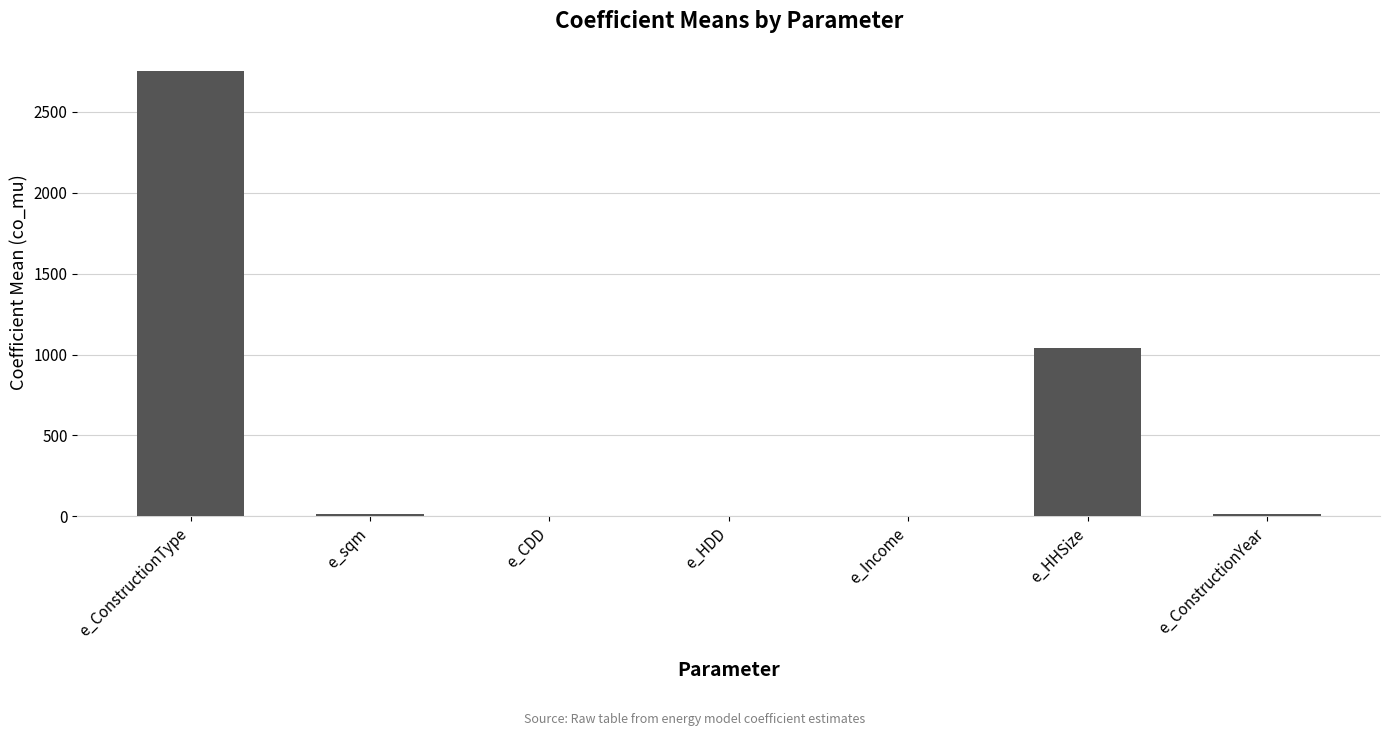

Which category has the highest value across all series?

e_ConstructionType